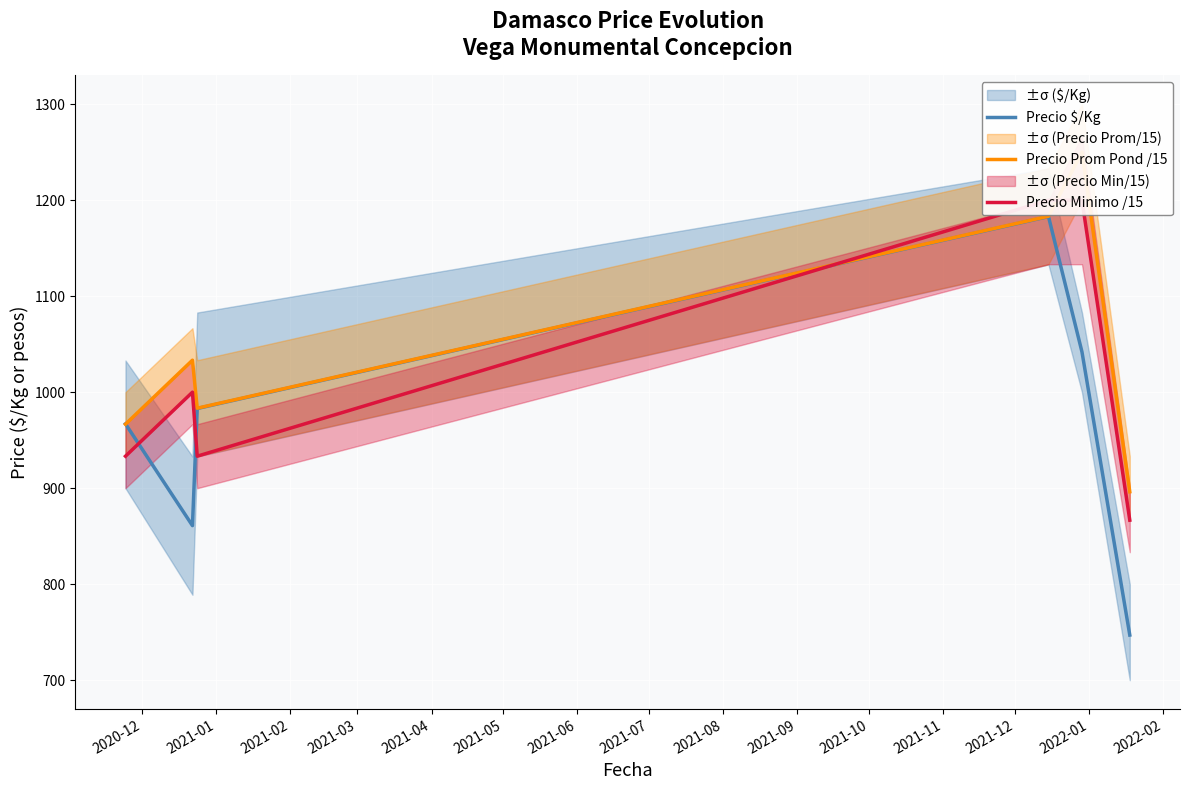

At which label is Precio $/Kg closest to 965?

2020-12